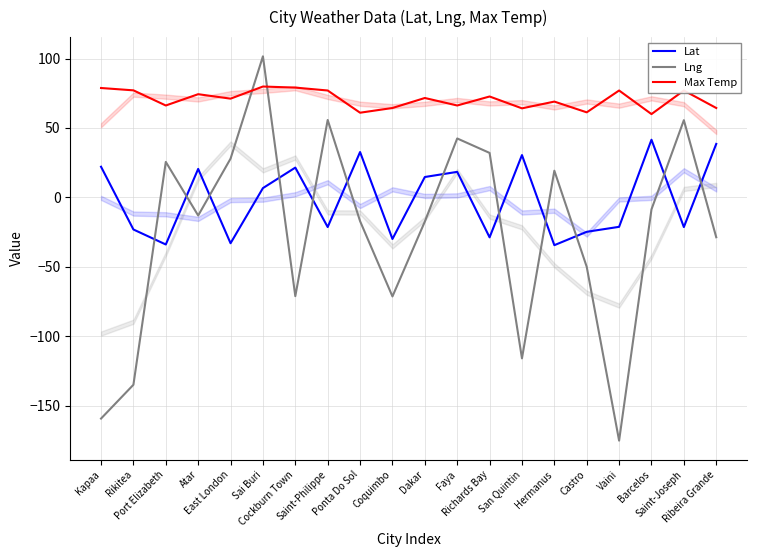

In Lng, how many points are lower than both neighbors (excluding endpoints)?

5